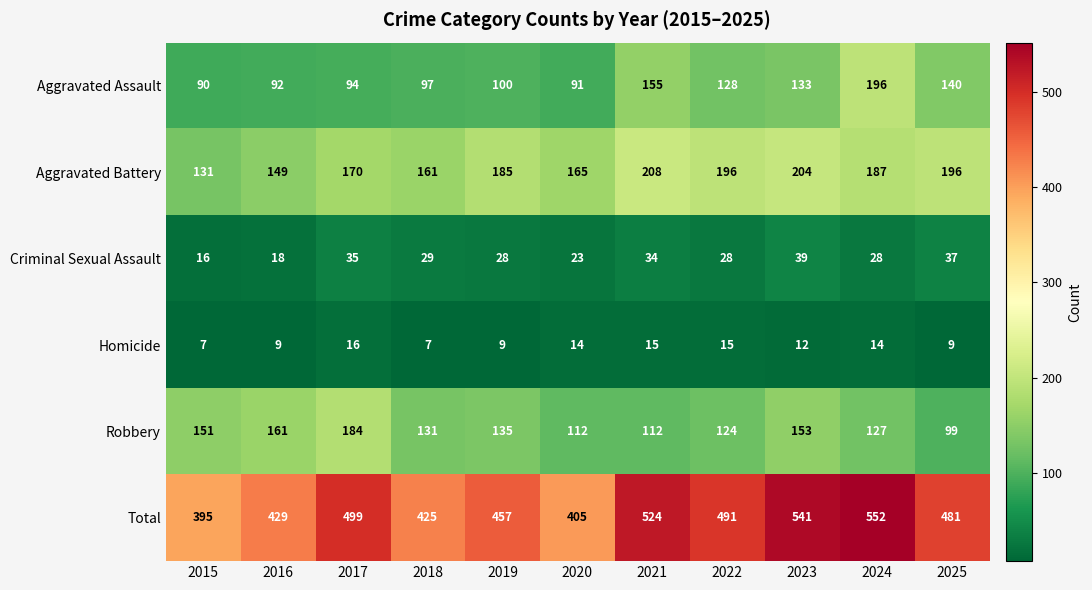

At which label is Aggravated Battery closest to 169?

2017